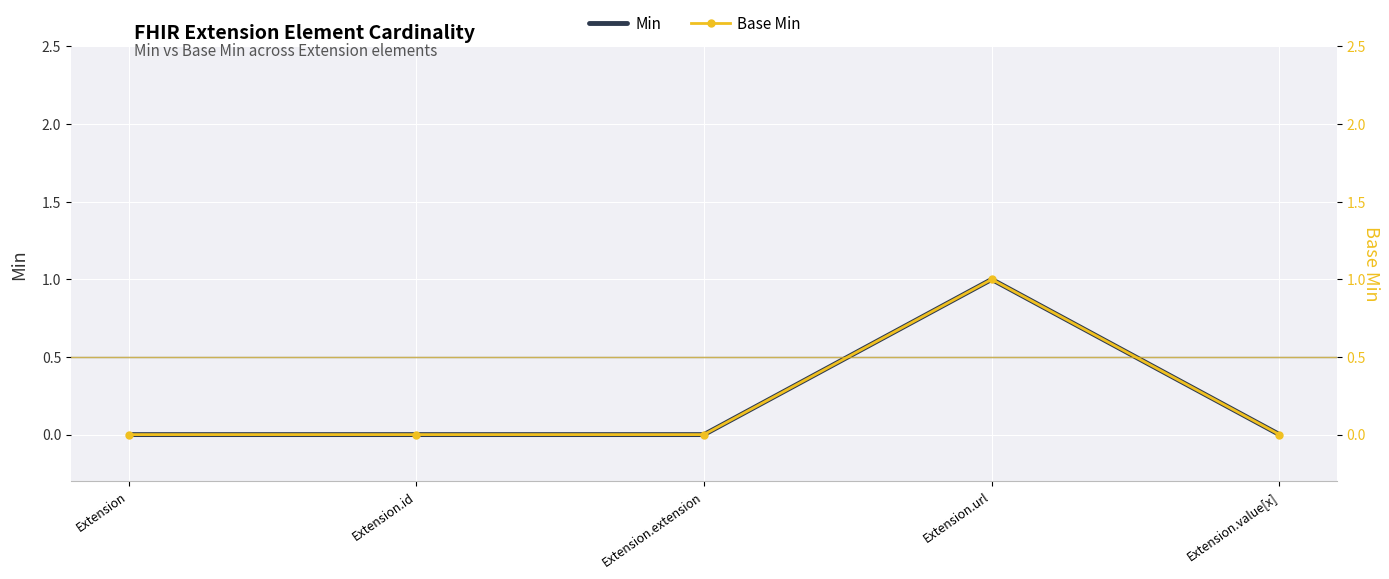

Reading left to right, list all the values displayed in this chart.

Min: 0	0	0	1	0
Base Min: 0	0	0	1	0